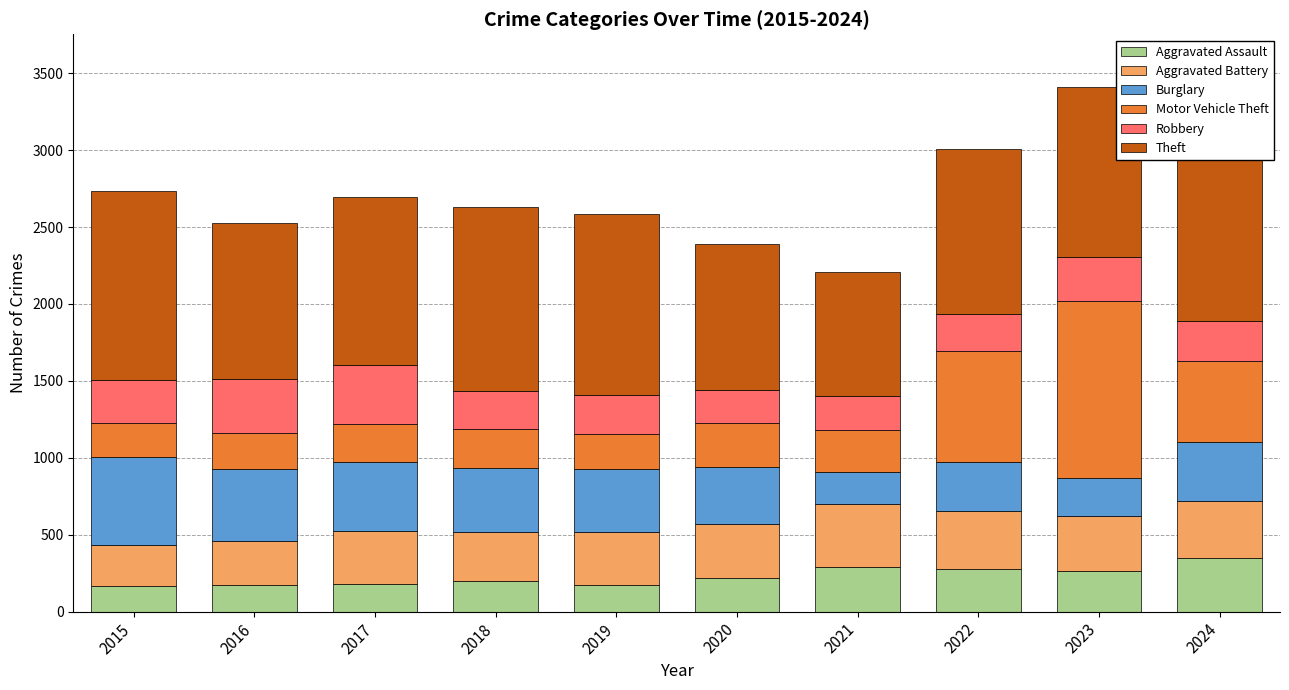

What is the average value of the Aggravated Assault series?

230